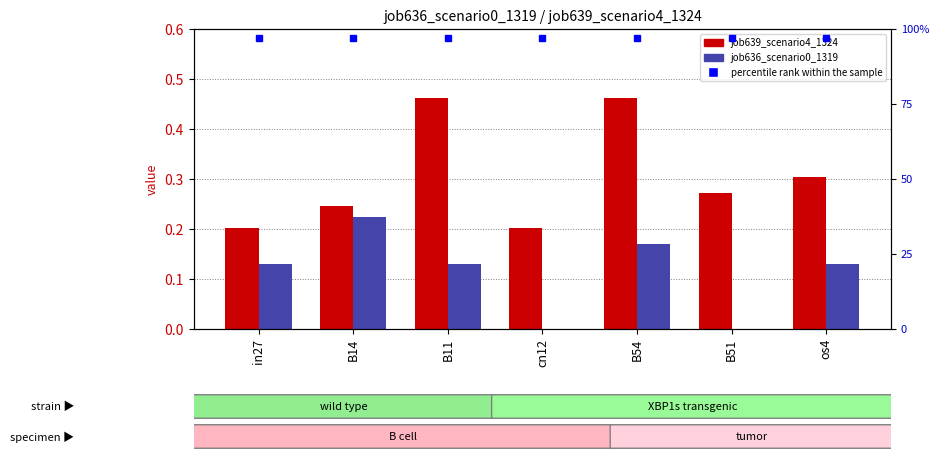

How many bars are there in total?

14